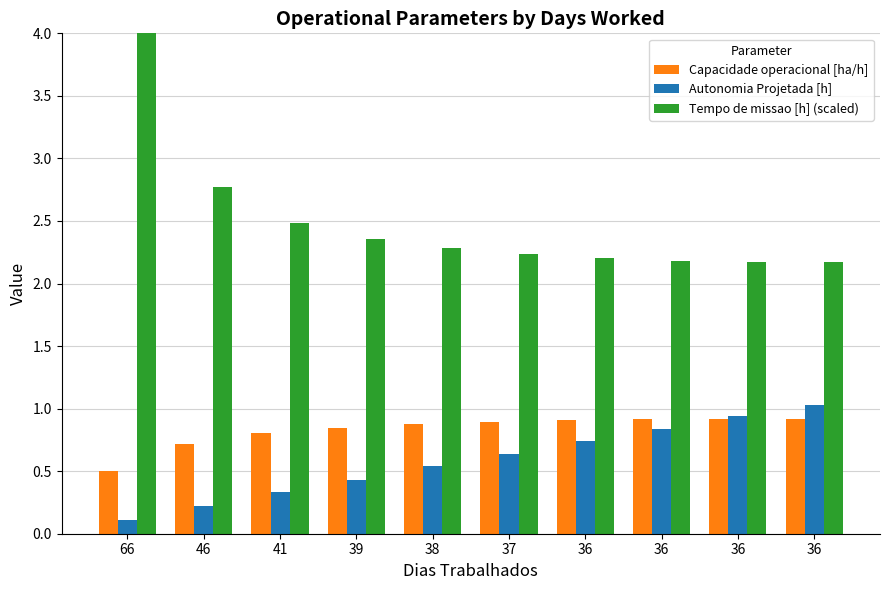

How many bars are there in each group?

3